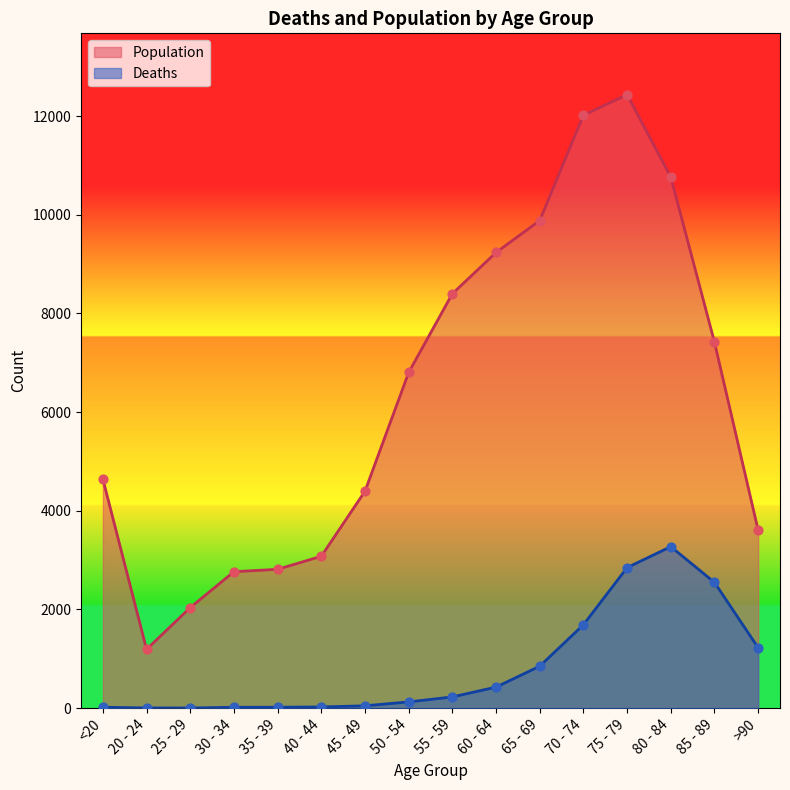

What is the total value across all series at 70 - 74?

13708